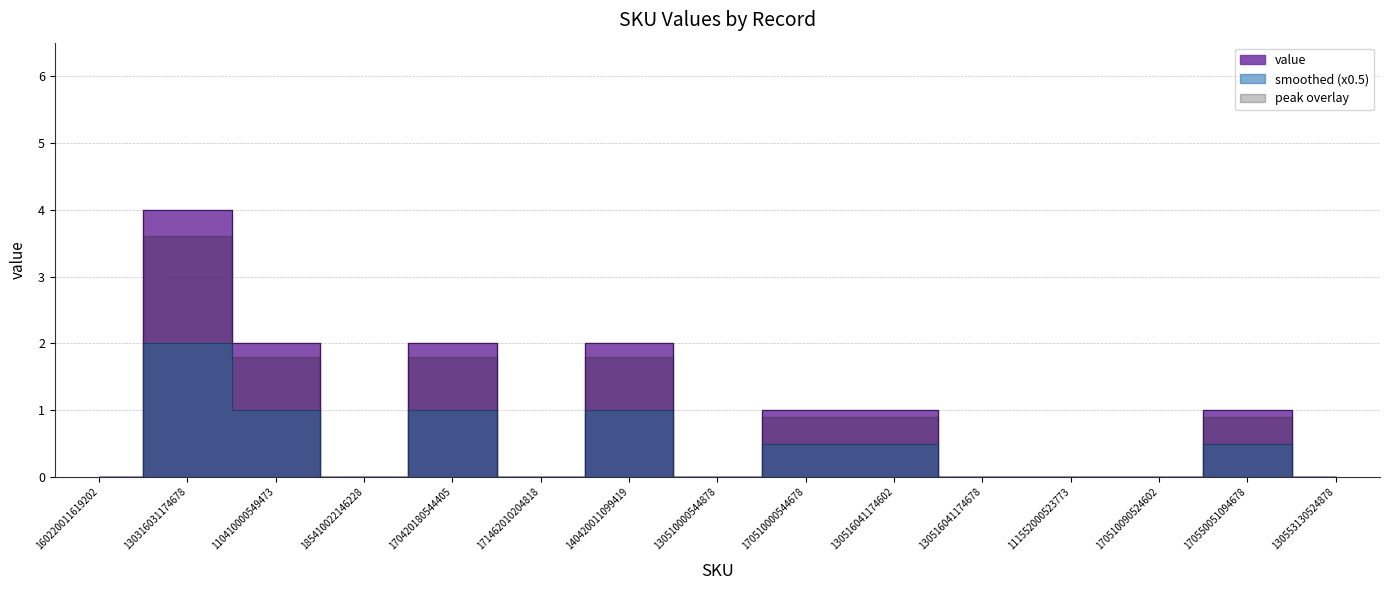

Rank the categories by value from highest to lowest.

130316031174678, 110410000549473, 170420180544405, 140420011099419, 170510000544678, 130516041174602, 170550051094678, 160220011619202, 185410022146228, 171462010204818, 130510000544878, 130516041174678, 111552000523773, 170510090524602, 130553130524878